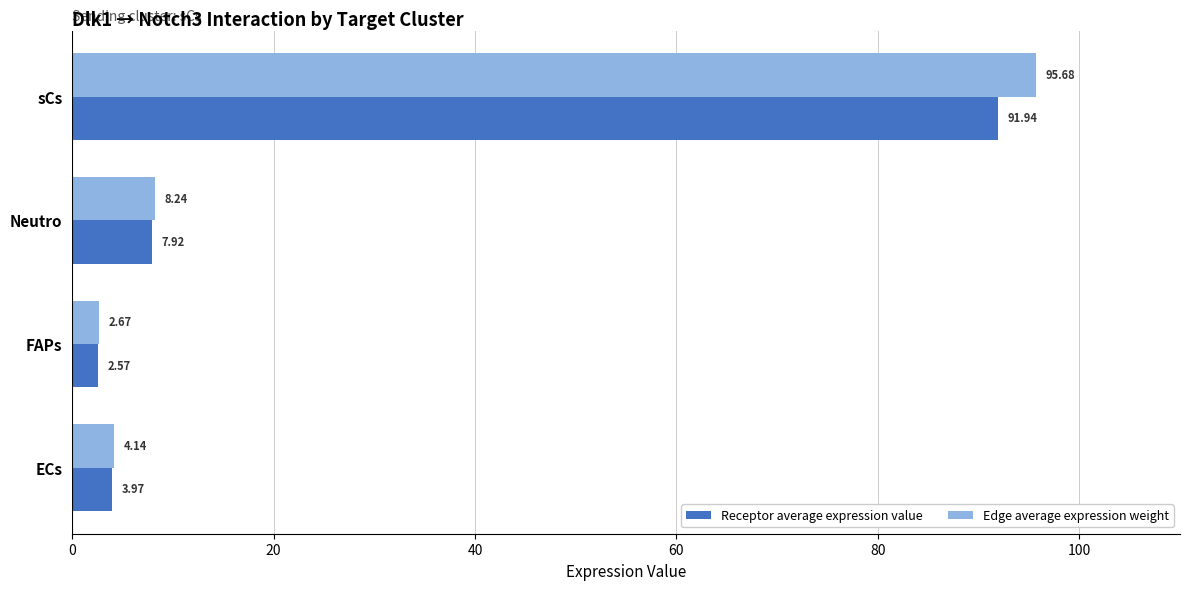

Which category has the lowest value in the Receptor average expression value series?

FAPs